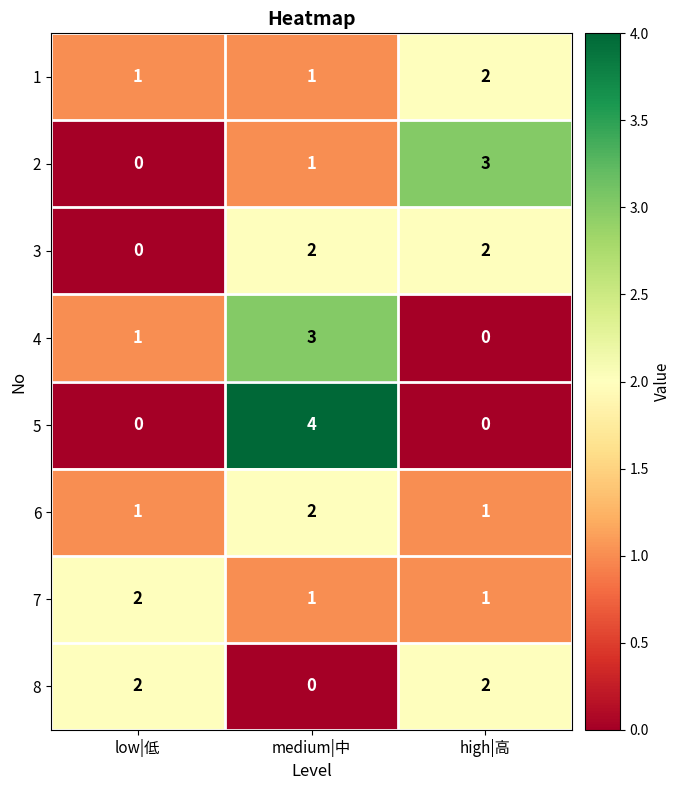

Is it true that 2 equals 2 at low|低?

False